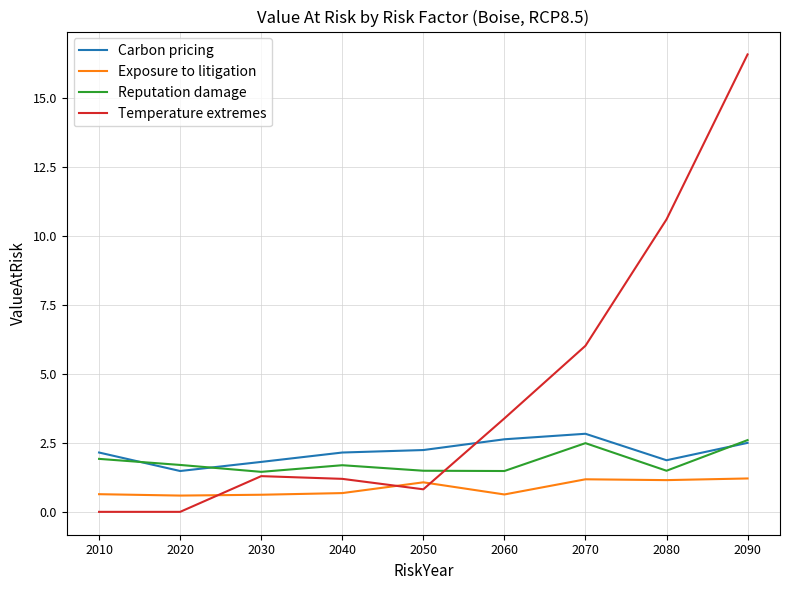

What is the sum of all Reputation damage values?

16.3